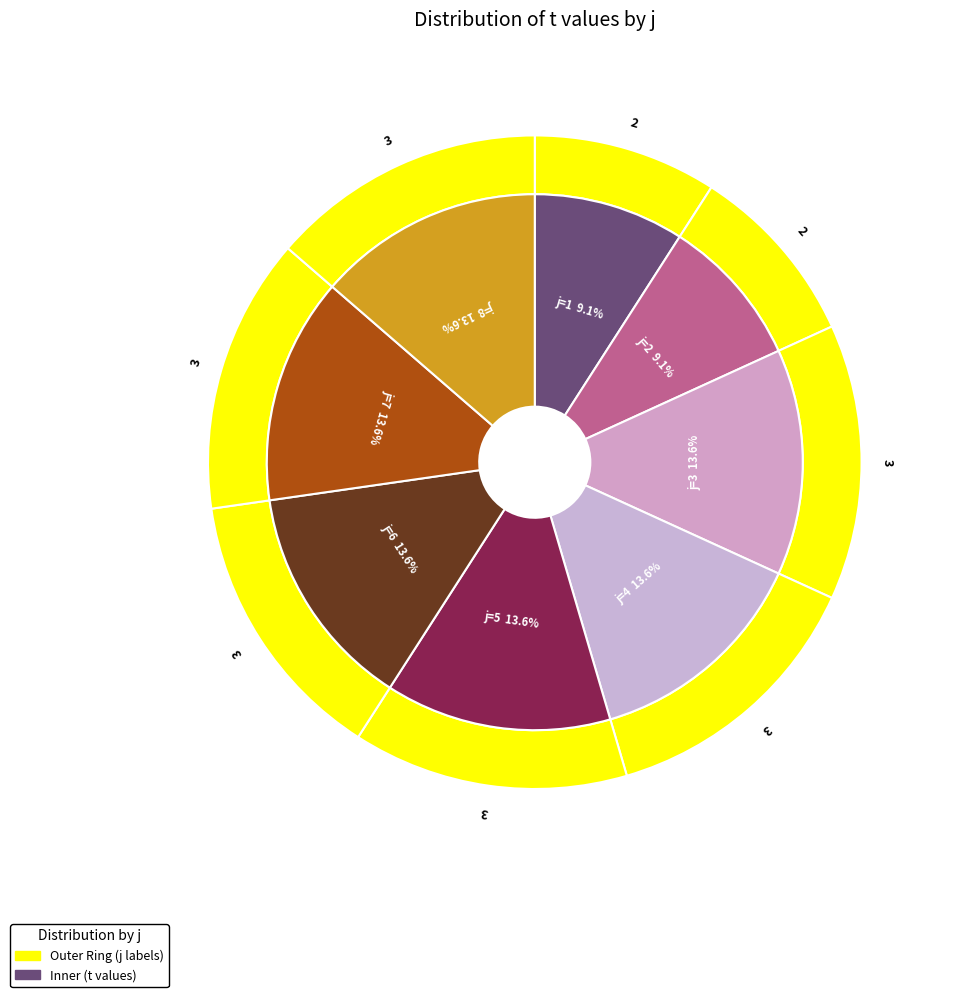

What is the ratio of the value at 8 to the value at 5?

1.0